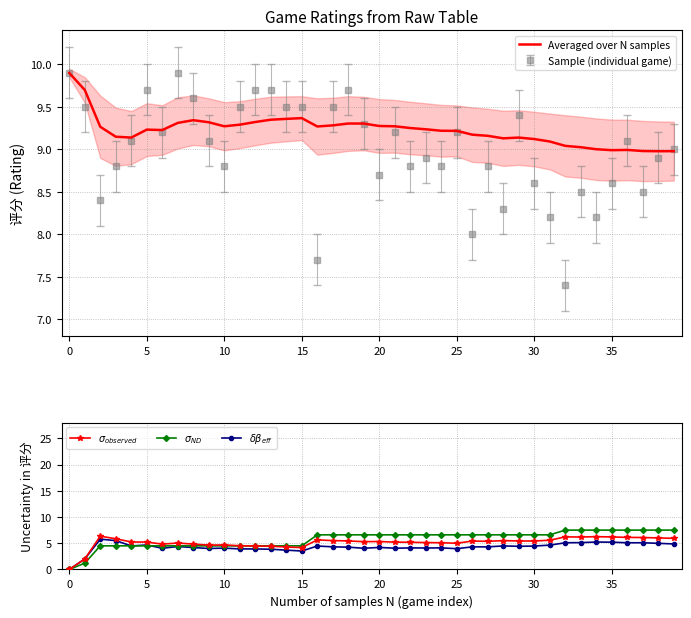

List the series in order of their peak value, lowest first.

$\delta\beta_{eff}$, $\sigma_{observed}$, $\sigma_{ND}$, Averaged over N samples